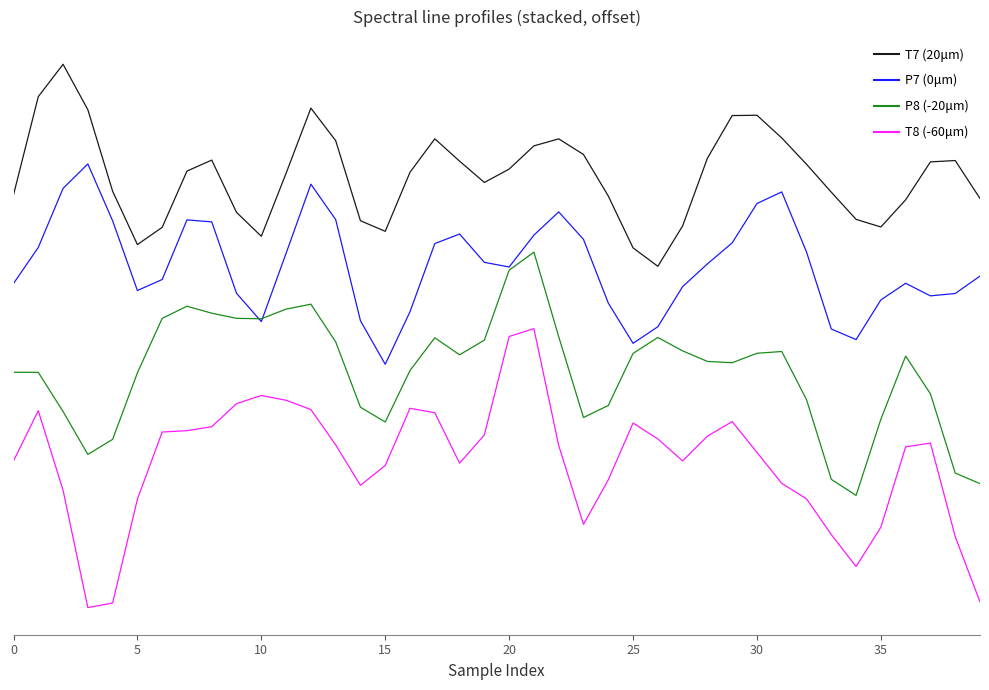

True or false: T7 (20μm) has more than 0 points higher than both neighbors.

True